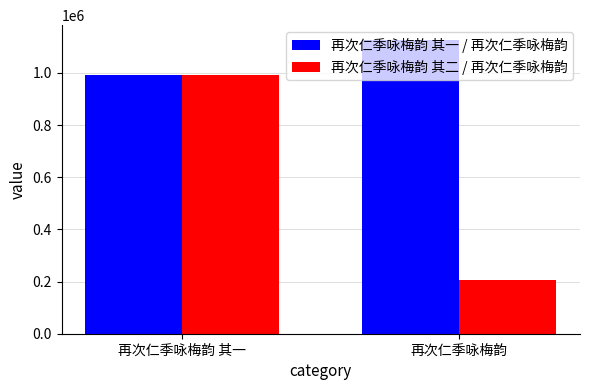

Between 再次仁季咏梅韵 其一 and 再次仁季咏梅韵, which series saw the biggest shift?

再次仁季咏梅韵 其二 / 再次仁季咏梅韵